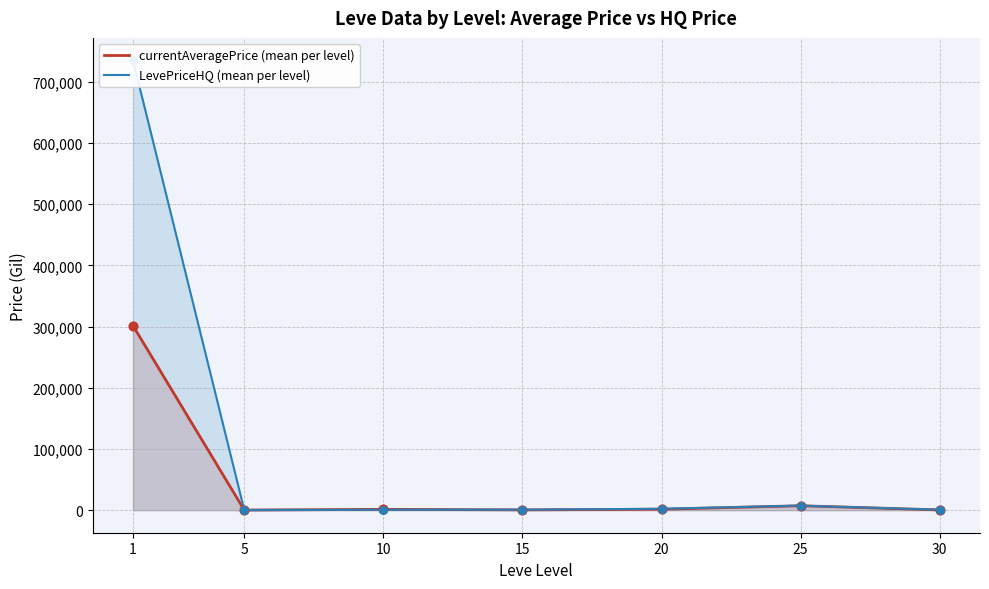

What is the maximum value for currentAveragePrice (mean per level)?

301407.7